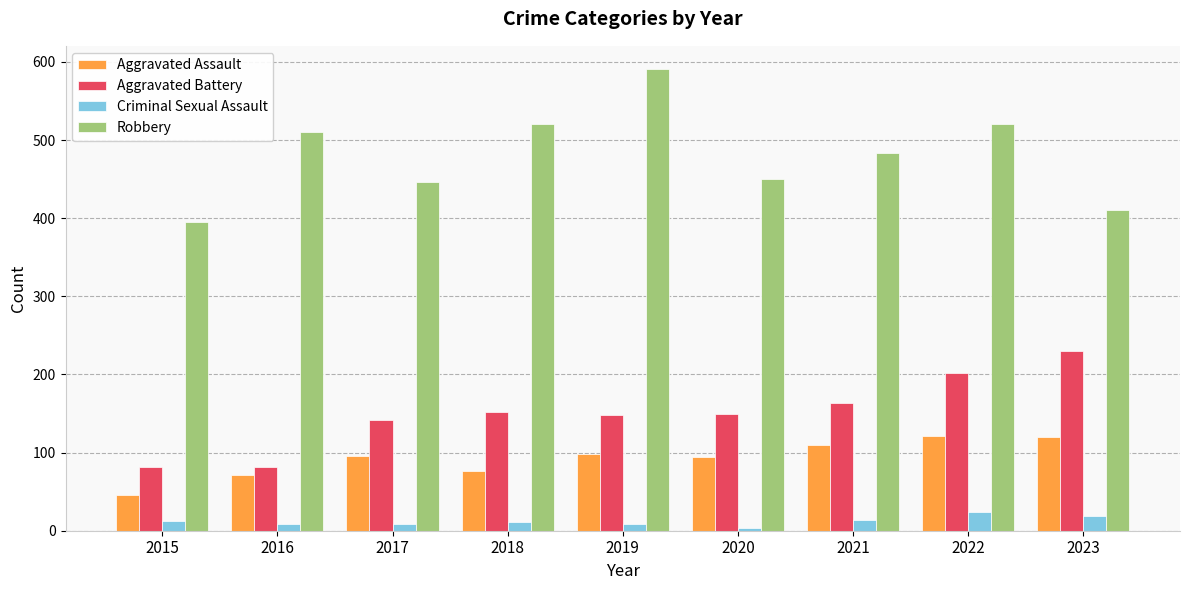

What is the approximate value of Aggravated Assault at 2022, to the nearest 10?

120